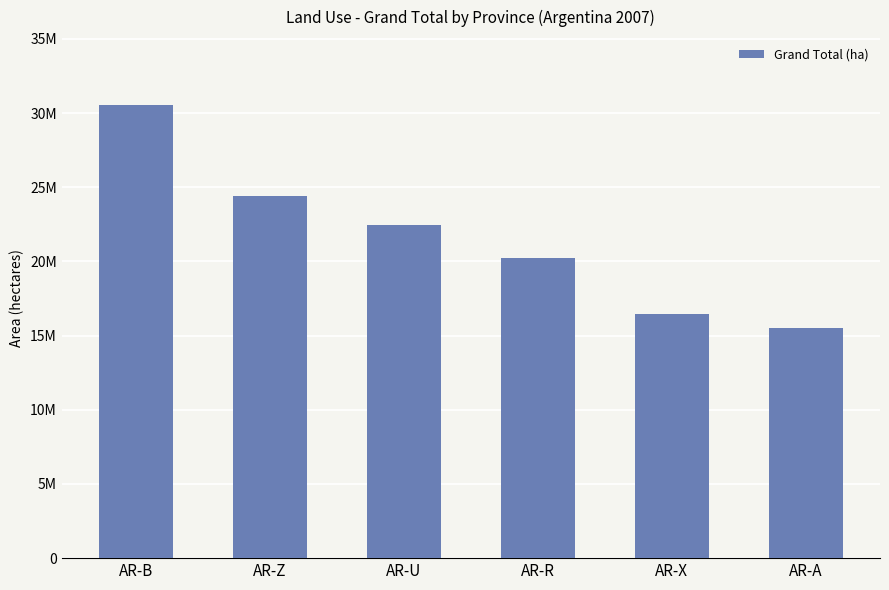

Does the chart contain any negative values?

No